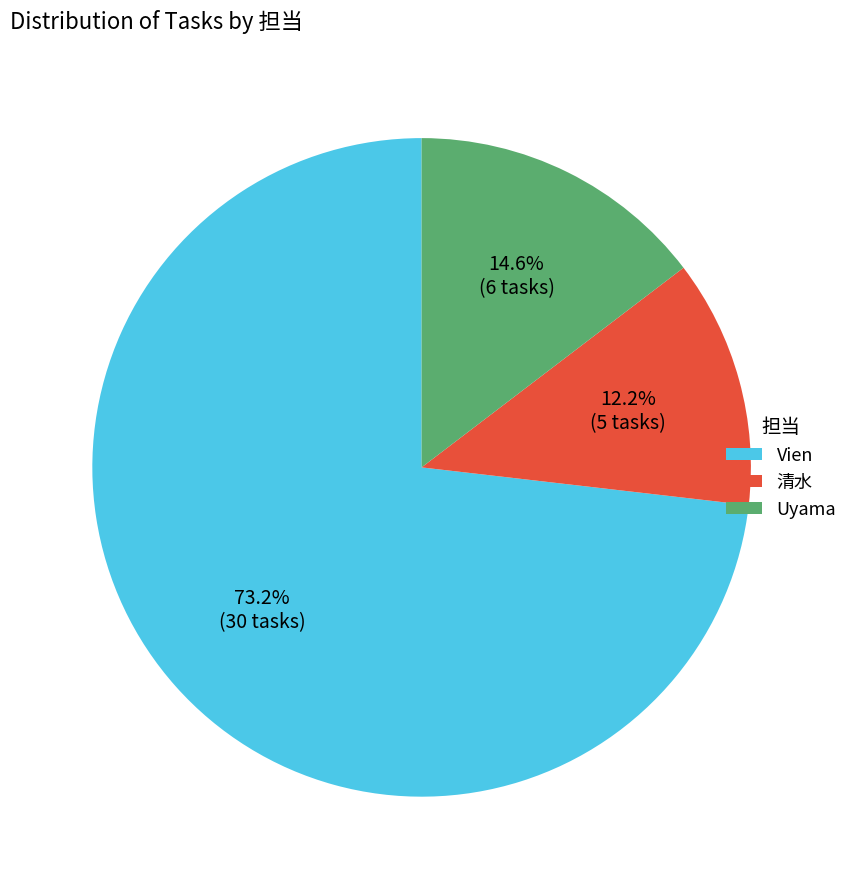

Count the number of slices in the pie.

3